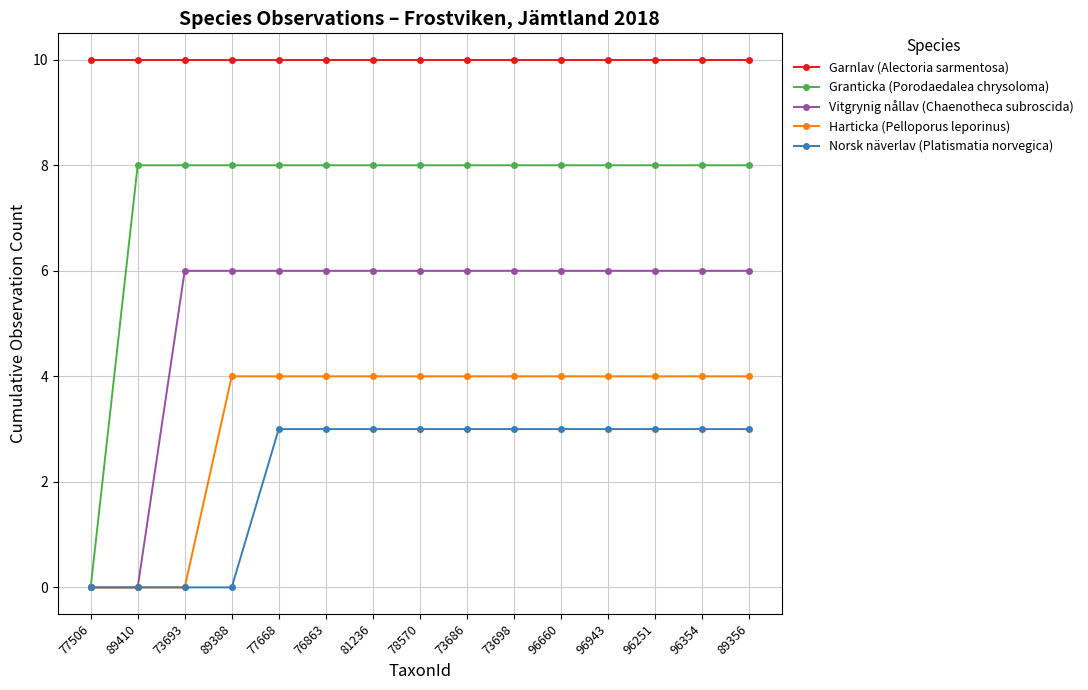

What is the spread (max minus min) of values at 96660?

7